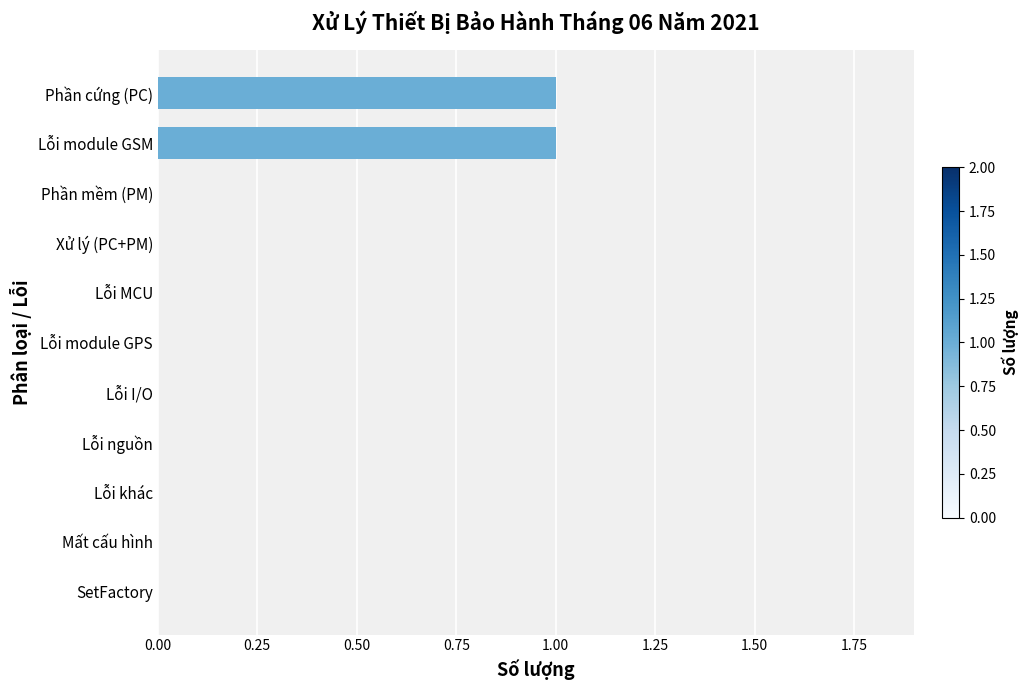

What is the maximum value shown in the chart?

1